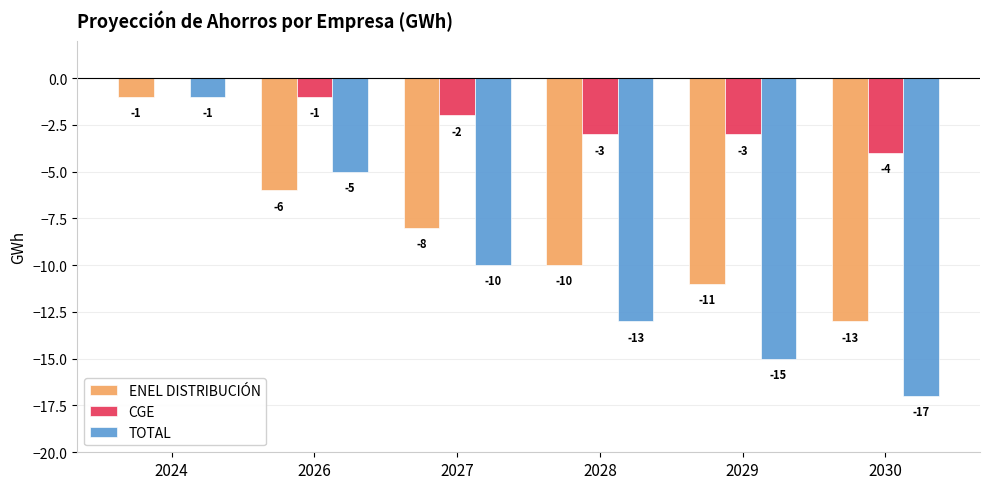

What are all the series names shown in the legend?

ENEL DISTRIBUCIÓN, CGE, TOTAL